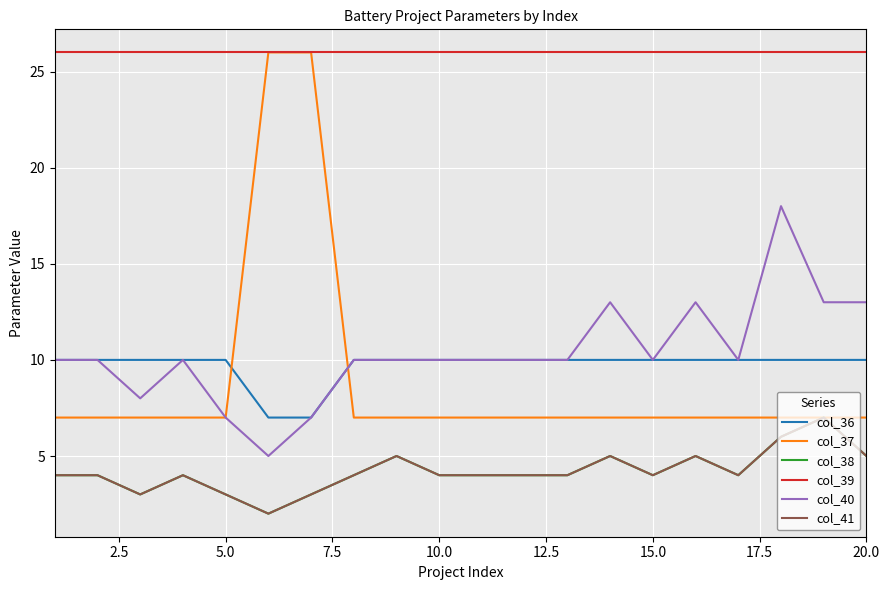

True or false: col_36 and col_41 intersect in this chart.

False